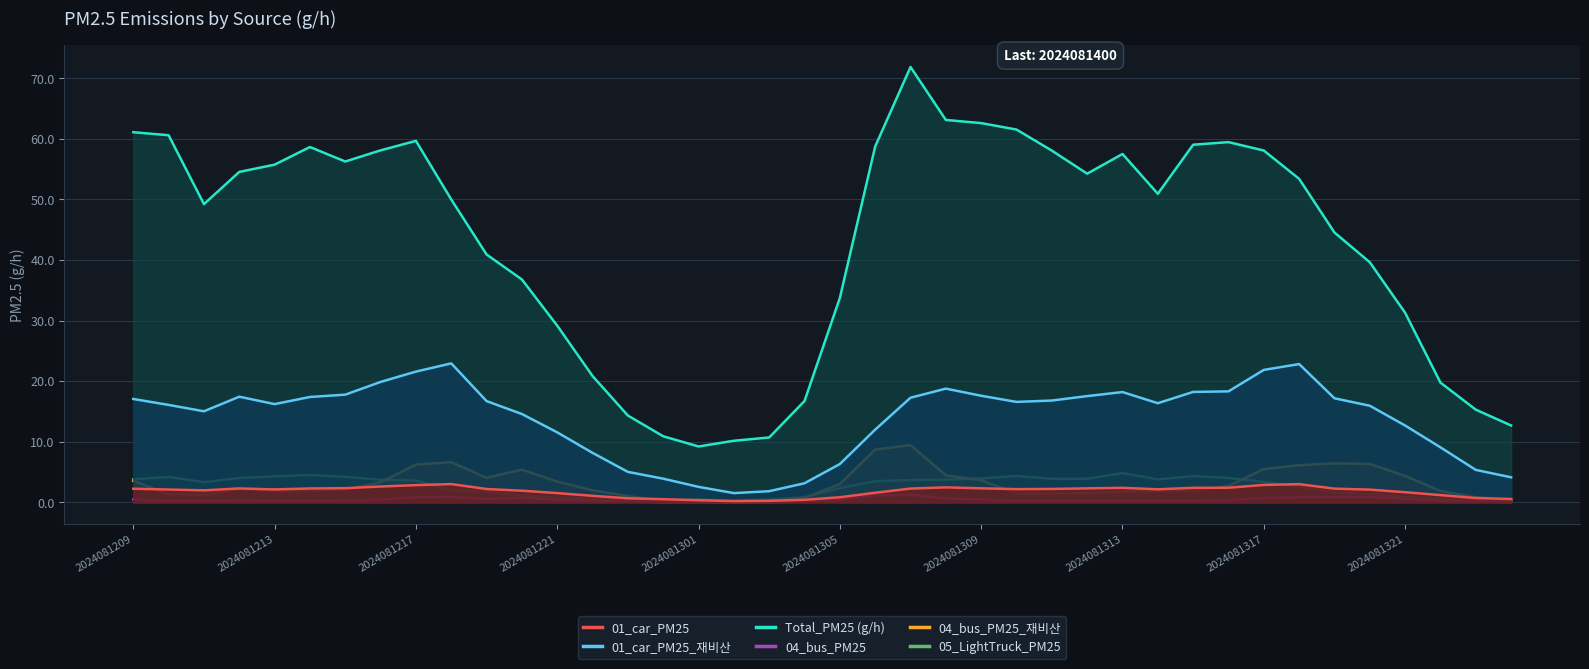

True or false: 01_car_PM25 has a value of 2.4 at 31.

True